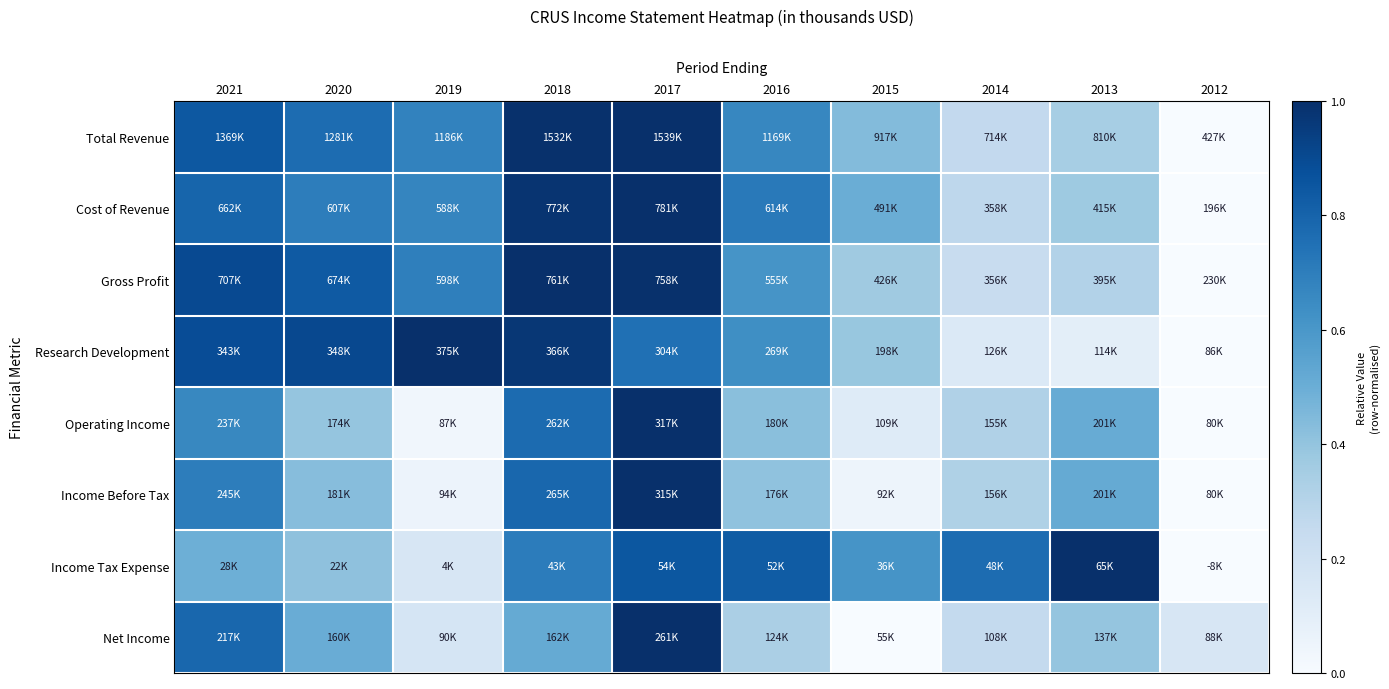

Which has a higher value, 2018 or 2017?

2017